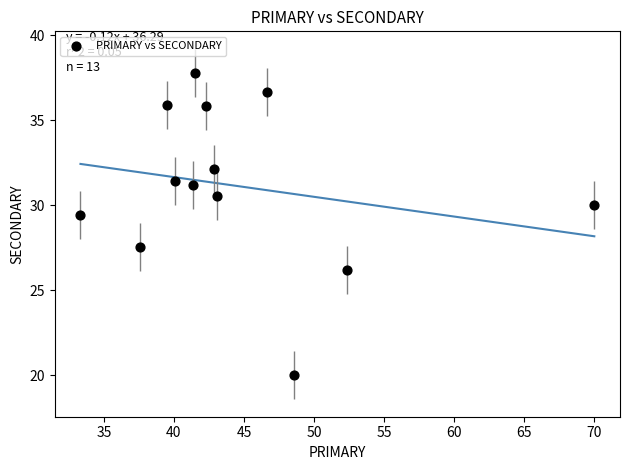

What is the range of X values (max minus min)?

36.7